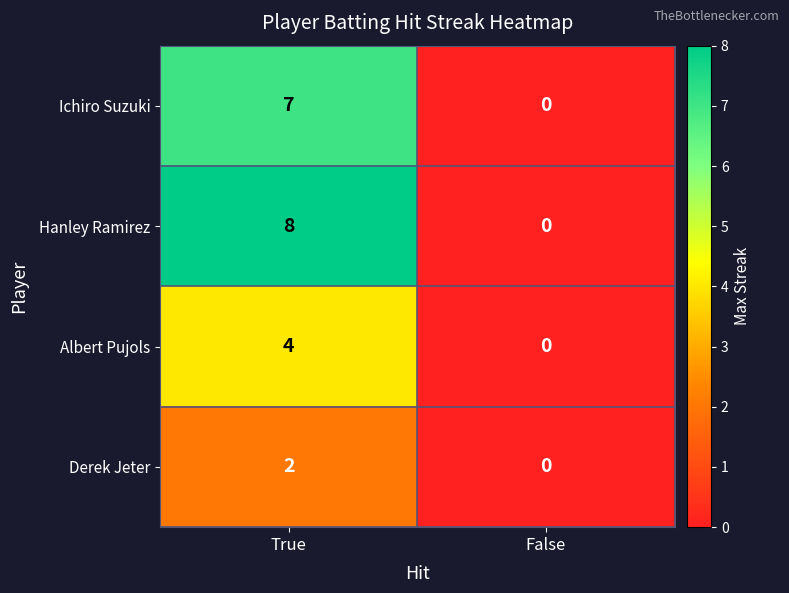

Rank the series by their maximum value, from highest to lowest.

Hanley Ramirez, Ichiro Suzuki, Albert Pujols, Derek Jeter